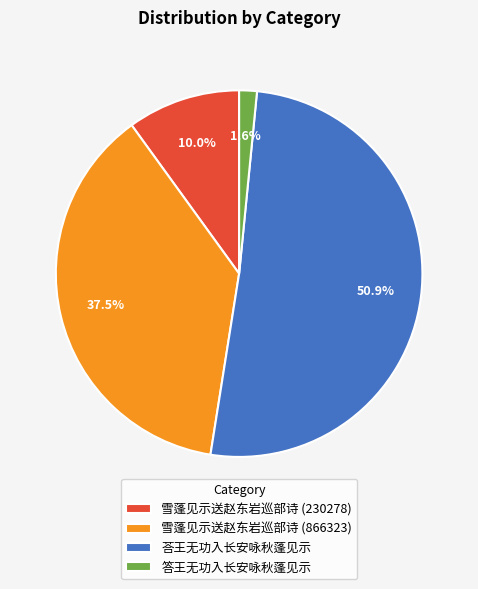

True or false: 荅王无功入长安咏秋蓬见示 accounts for 51% of the total.

True